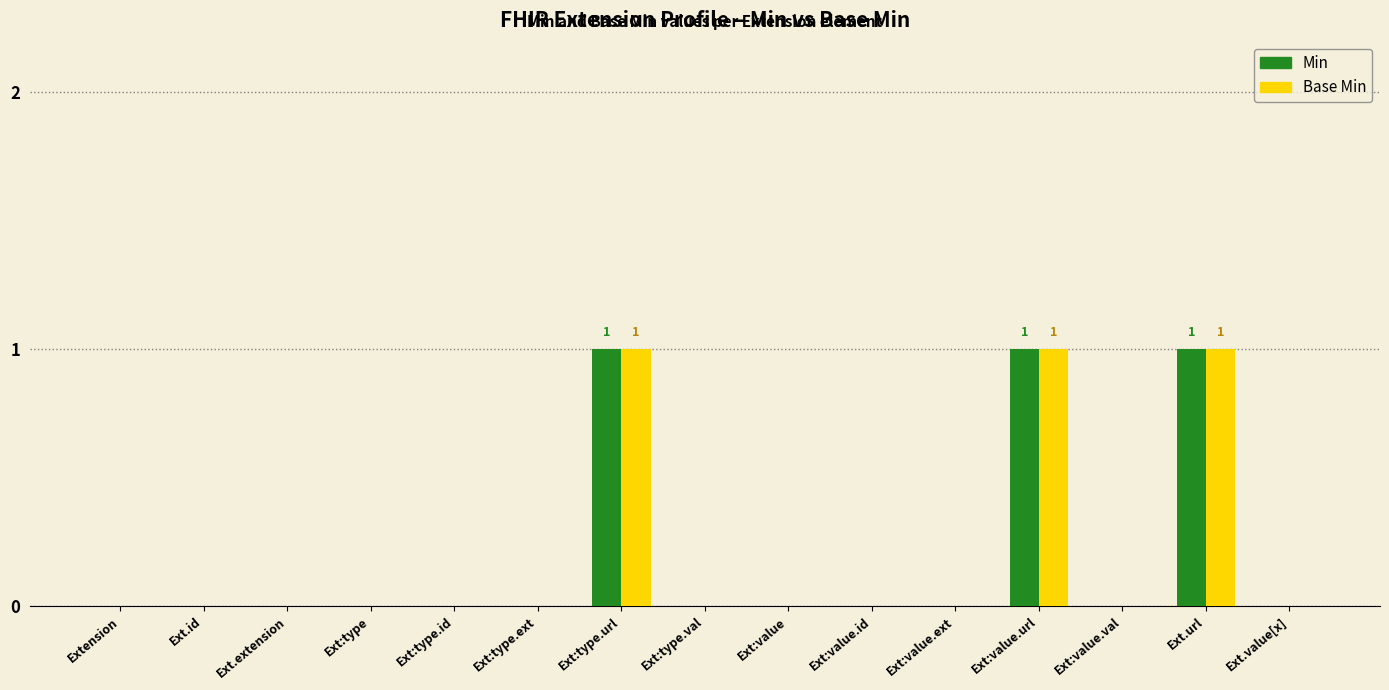

The value of Base Min at Ext.url is 2. True or false?

False